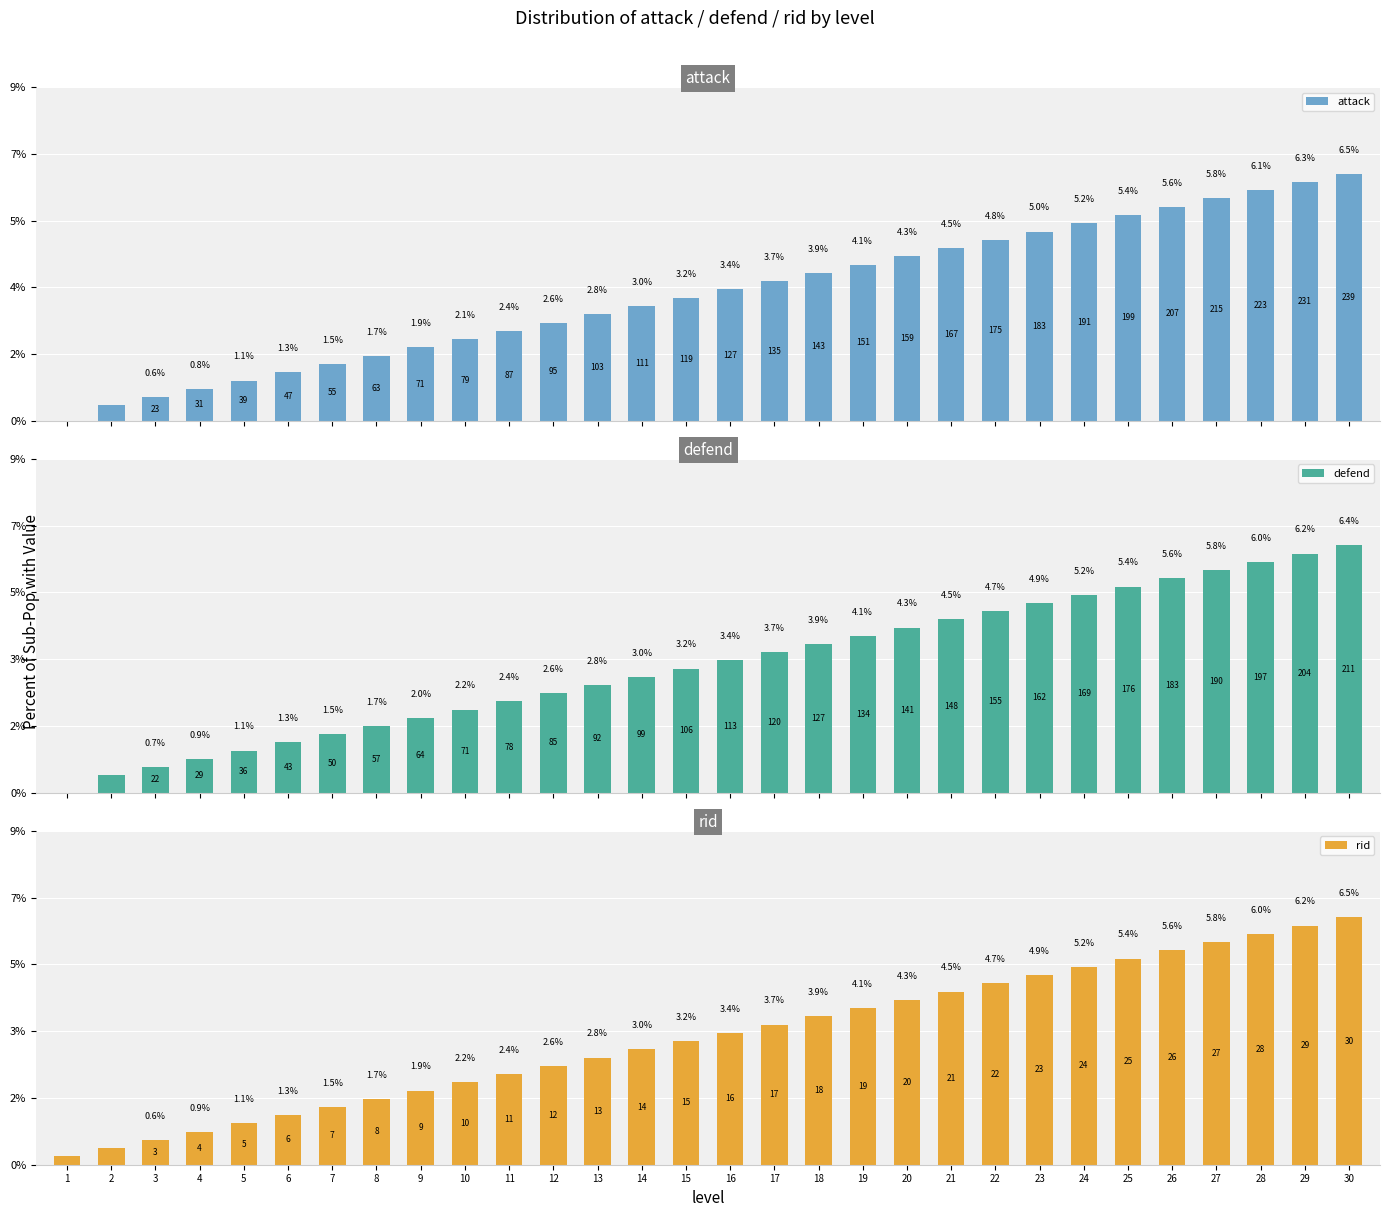

Which series changed the most between 6 and 11?

attack